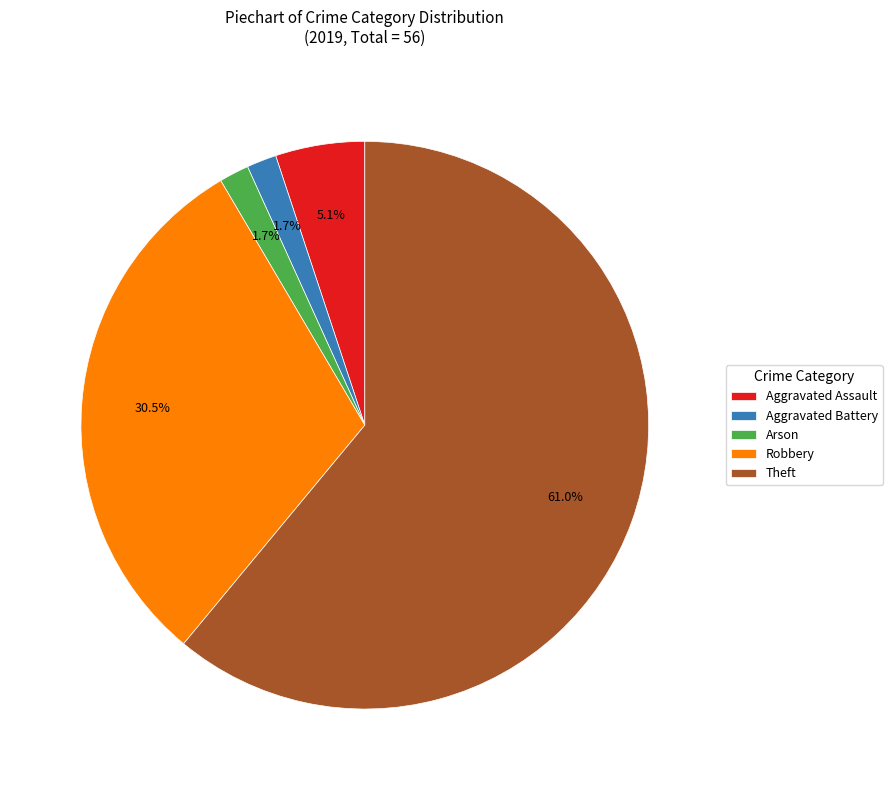

Which slice represents more than half of the pie?

Theft